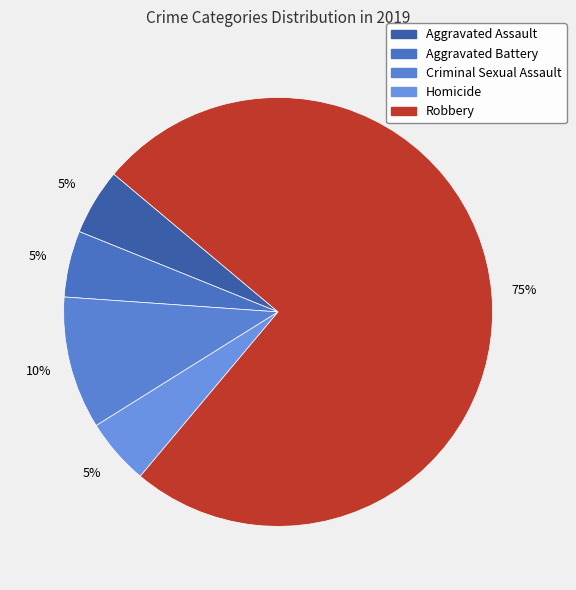

How many segments does this pie chart have?

5